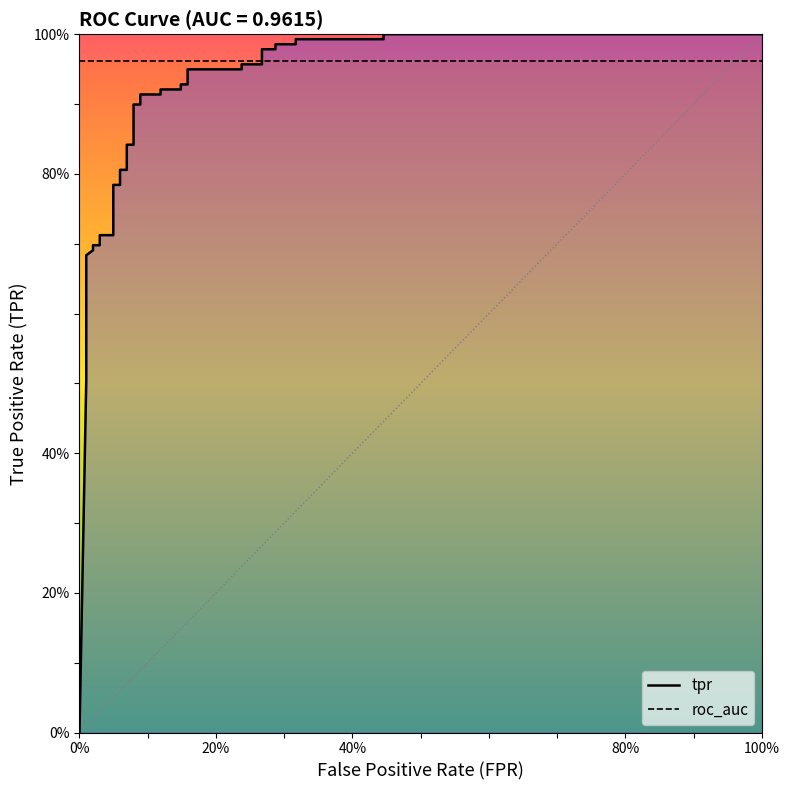

How many positive values are there?

39